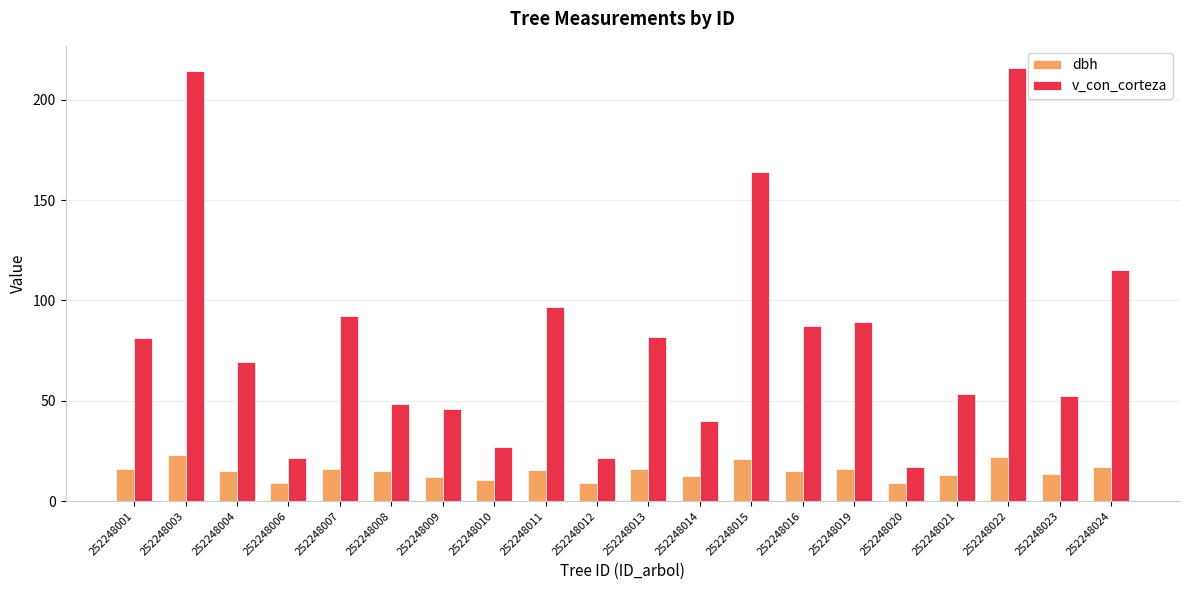

What is the difference between the highest and lowest values at 252248015?

143.1